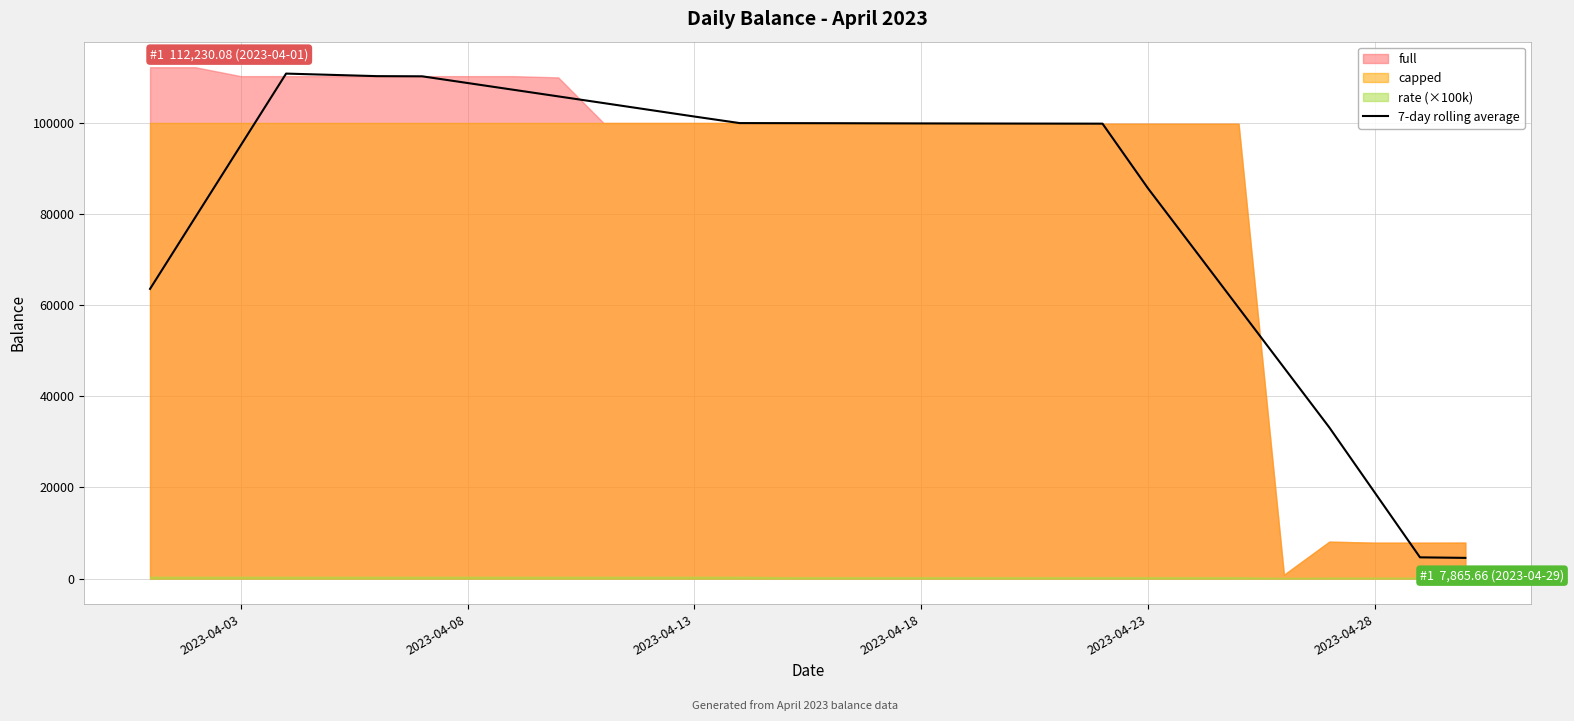

How many values are below 99897?

15